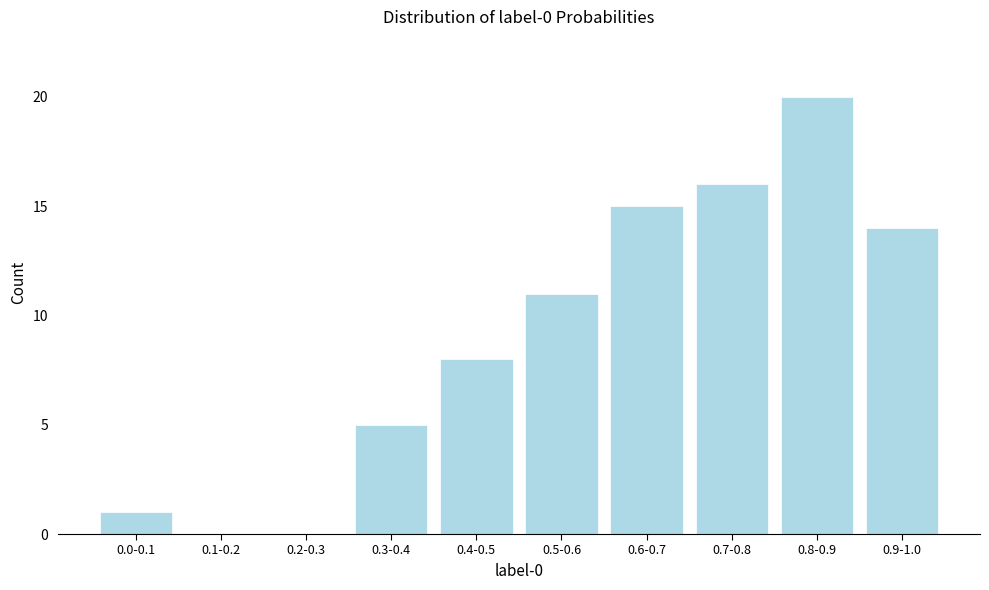

Reading right to left, transcribe all the data shown in this chart.

0.9-1.0=14	0.8-0.9=20	0.7-0.8=16	0.6-0.7=15	0.5-0.6=11	0.4-0.5=8	0.3-0.4=5	0.2-0.3=0	0.1-0.2=0	0.0-0.1=1